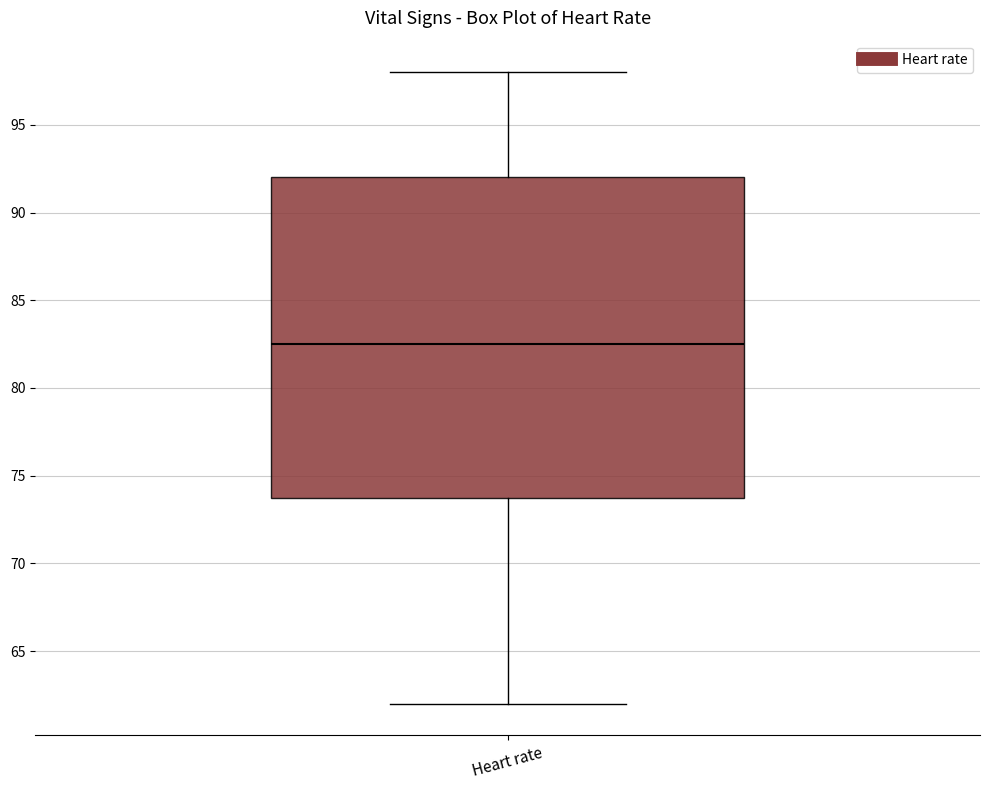

Transcribe this box plot: give where the median line is, the range the box spans, and where the two whiskers end, as read against the y-axis. The values are not printed on the chart, so give them approximately, as read against the axis.

median 82.5, box 74.0 to 92.0, whiskers 62.0 to 98.0